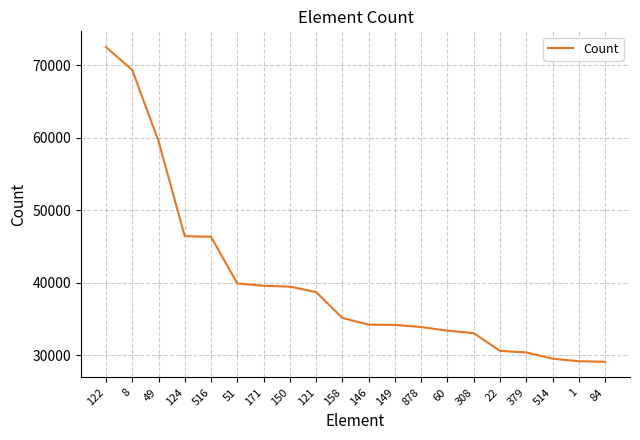

Which has a higher value, 158 or 121?

121